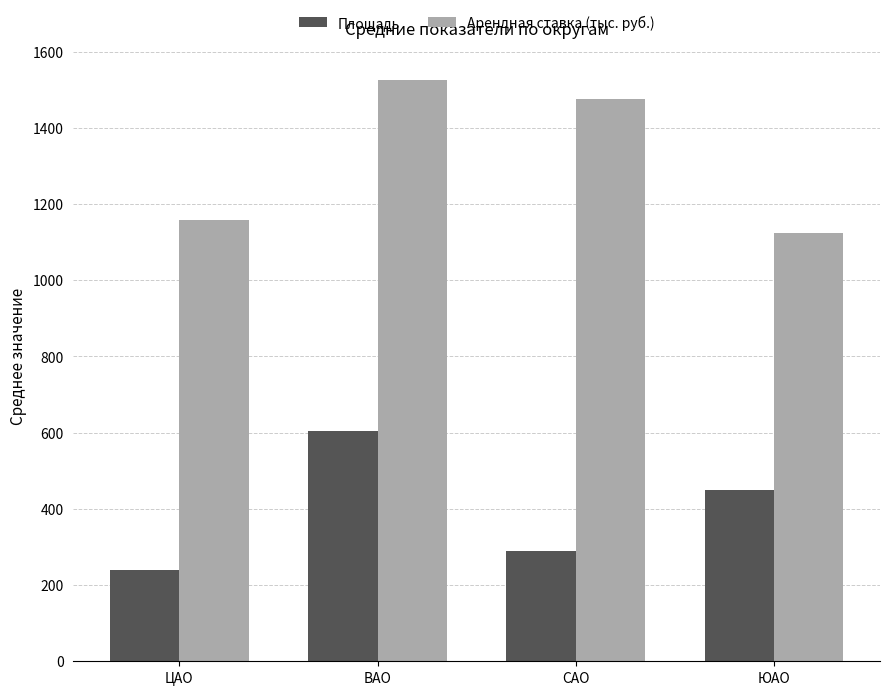

Reading right to left, transcribe all the data shown in this chart.

Площадь: 450.0	290.0	604.5	240.1
Арендная ставка (тыс. руб.): 1125.0	1475.0	1525.0	1159.2